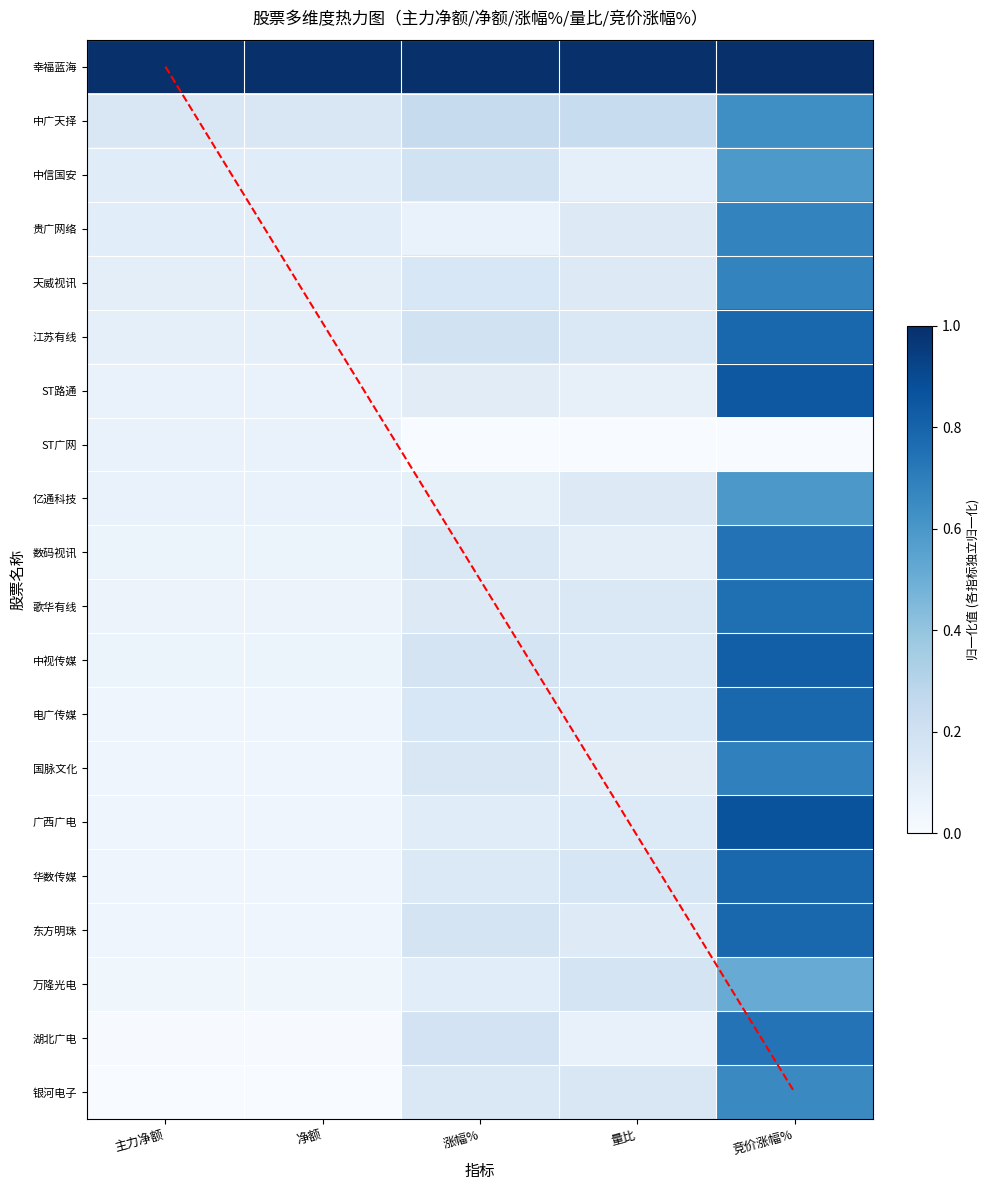

Rank the series at 净额 from lowest to highest value.

银河电子, 湖北广电, 万隆光电, 东方明珠, 华数传媒, 广西广电, 国脉文化, 电广传媒, 中视传媒, 歌华有线, 数码视讯, ST路通, ST广网, 亿通科技, 江苏有线, 天威视讯, 贵广网络, 中信国安, 中广天择, 幸福蓝海, diagonal_ref